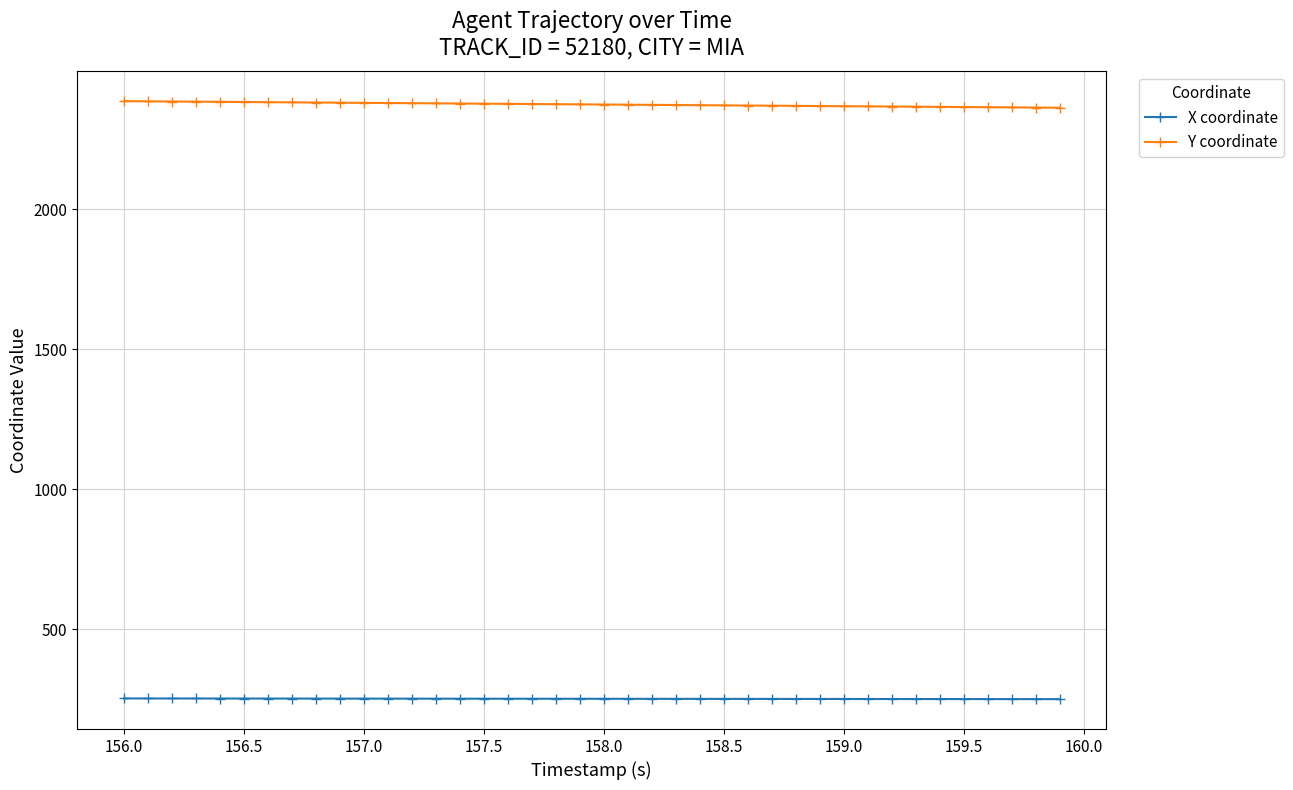

Which series has the largest total across all categories?

Y coordinate